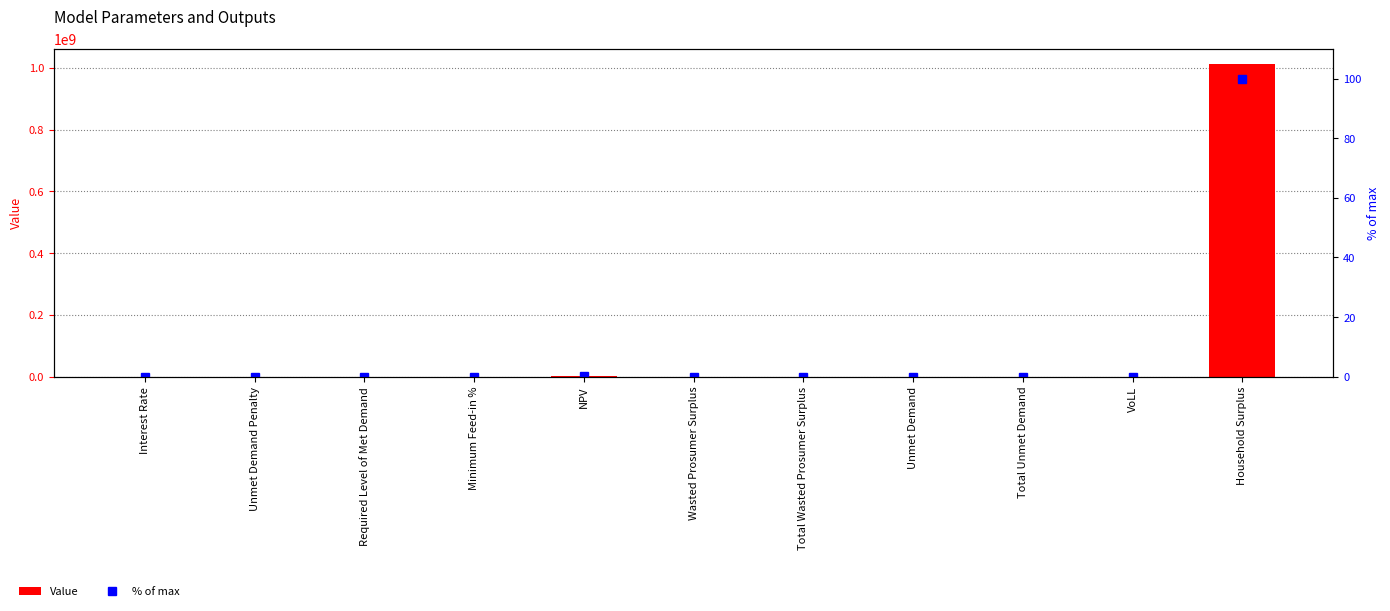

What is the difference between the Value values at NPV and Unmet Demand?

3663786.2